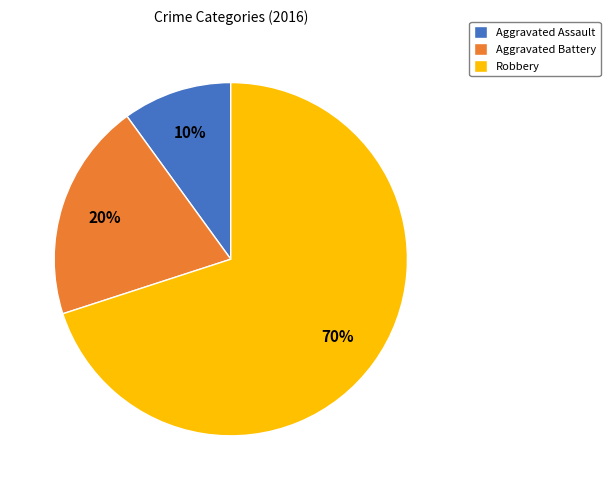

Which category has the smallest portion of the pie?

Aggravated Assault